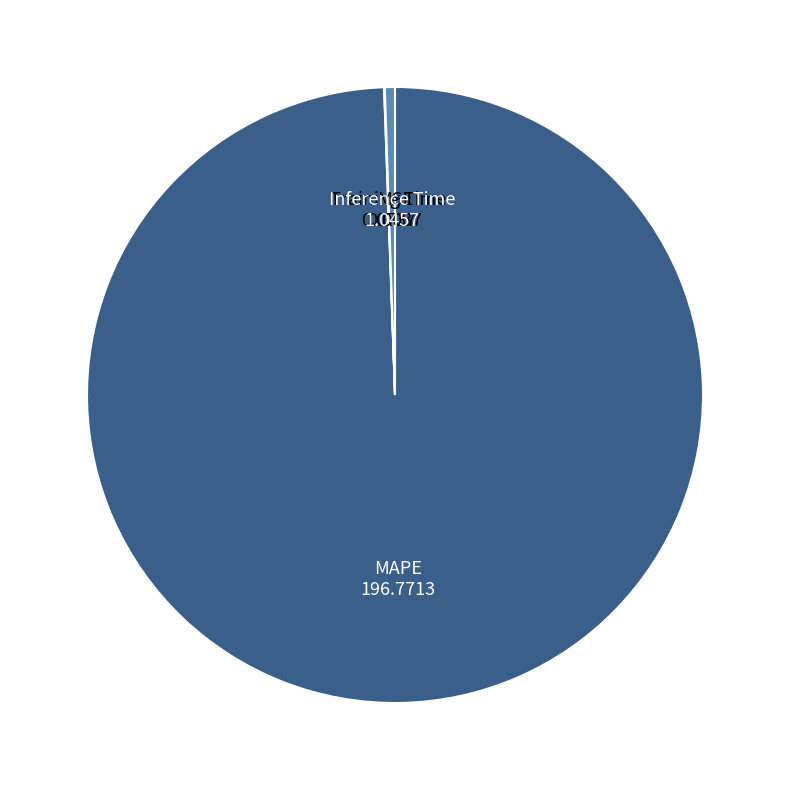

Which category accounts for the majority?

MAPE